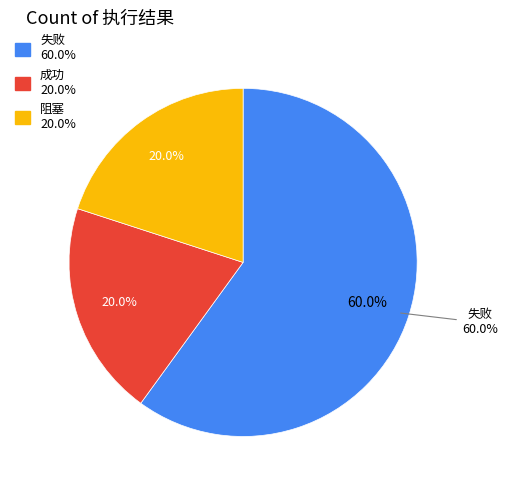

What percentage is NOT represented by 阻塞?

80.0%